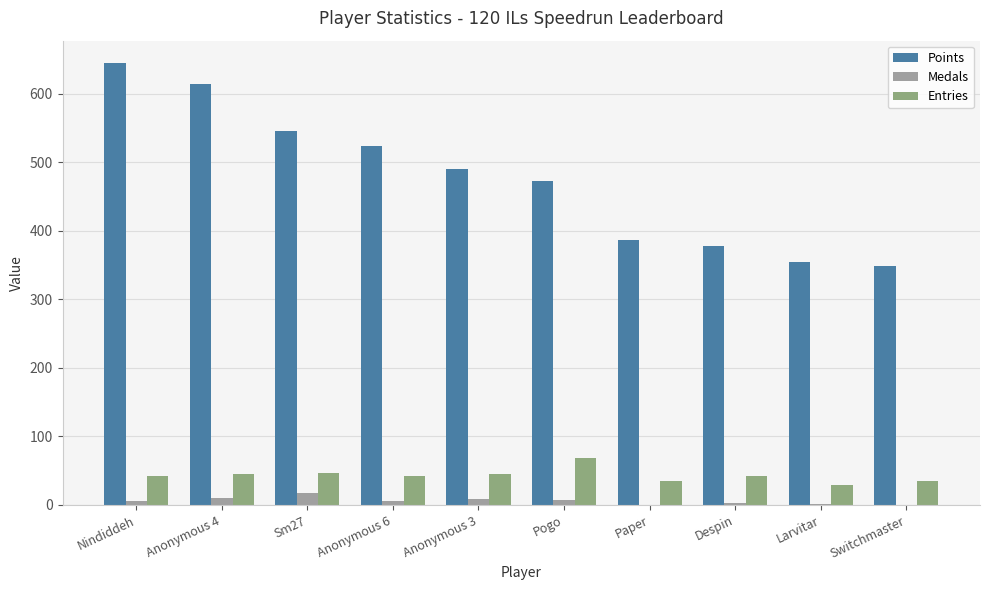

Between Paper and Larvitar, which series saw the biggest shift?

Points